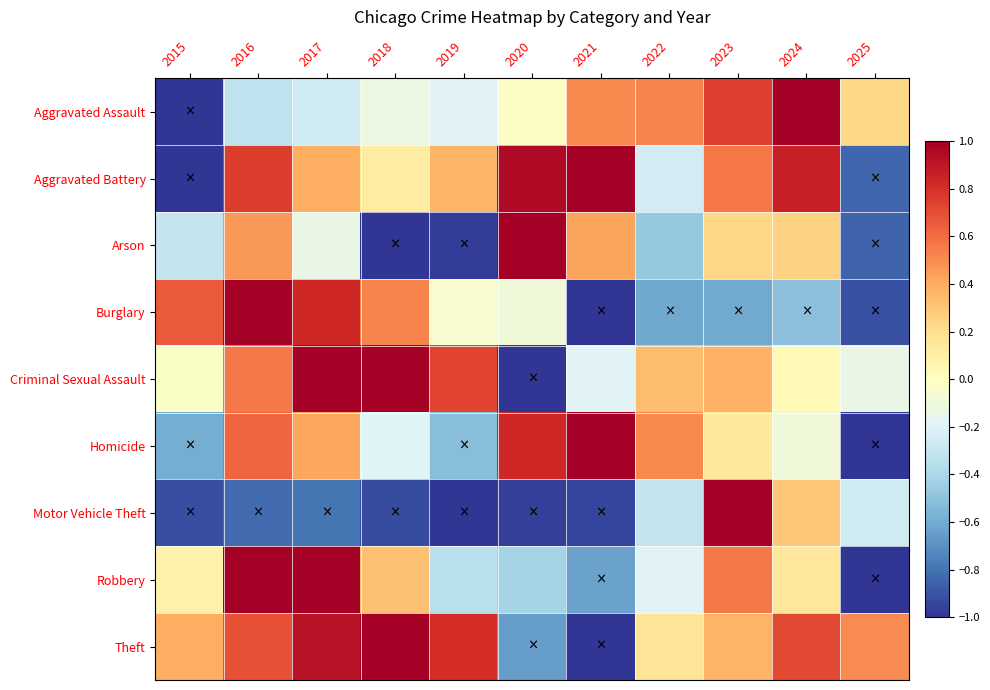

At which category does the chart reach its minimum across all series?

2015